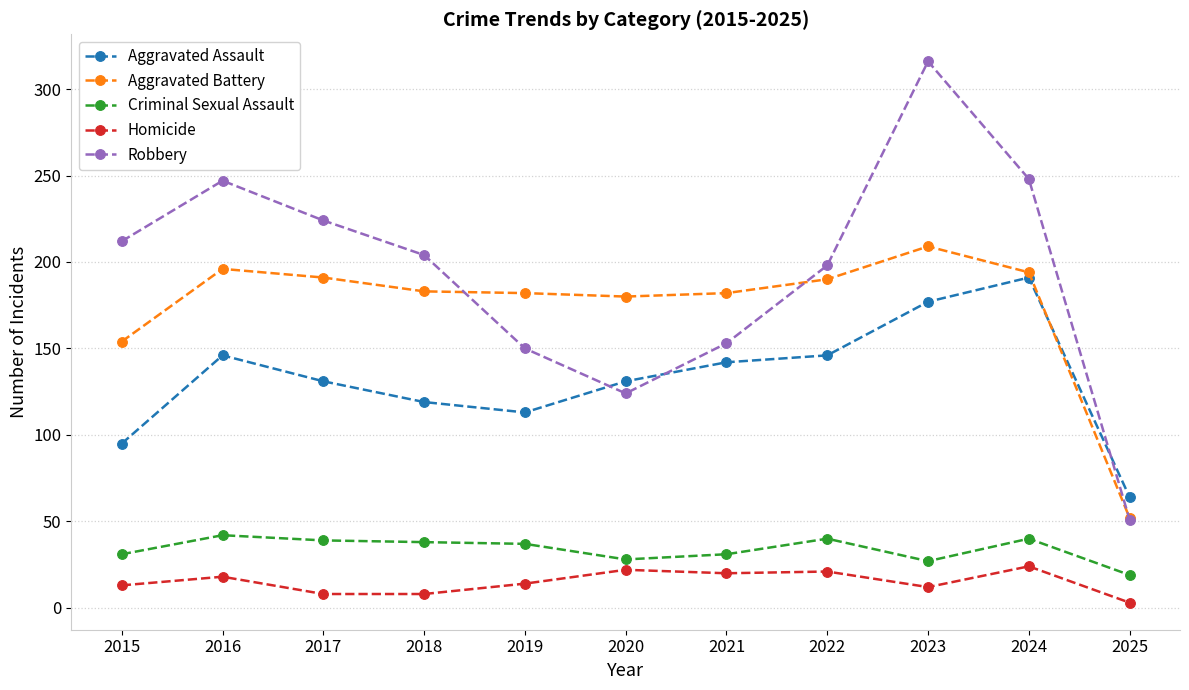

True or false: Aggravated Assault and Robbery cross at least once.

True